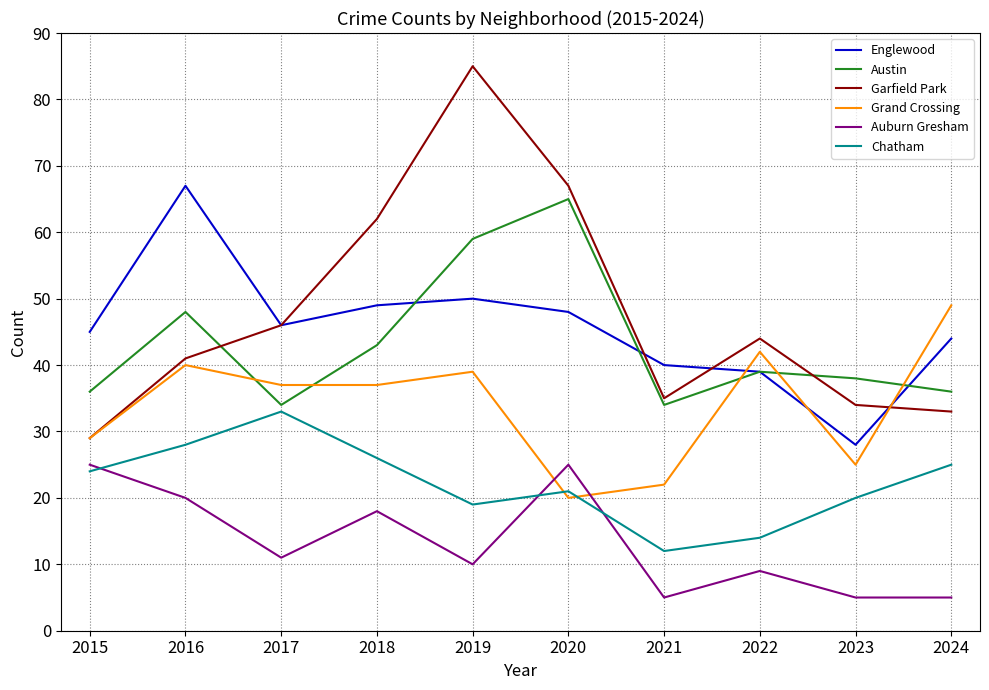

The value of Chatham at 2019 is 32. True or false?

False